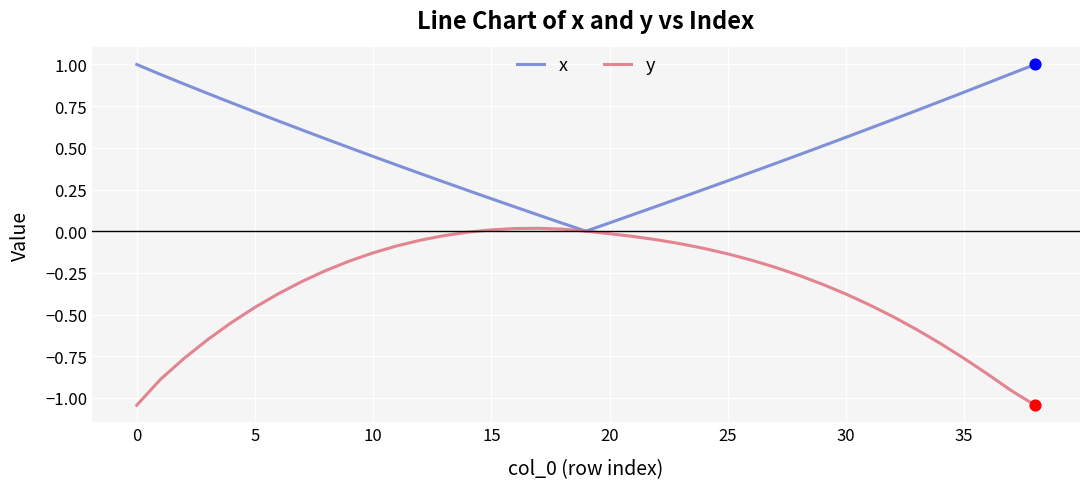

What is the greatest value displayed?

1.0